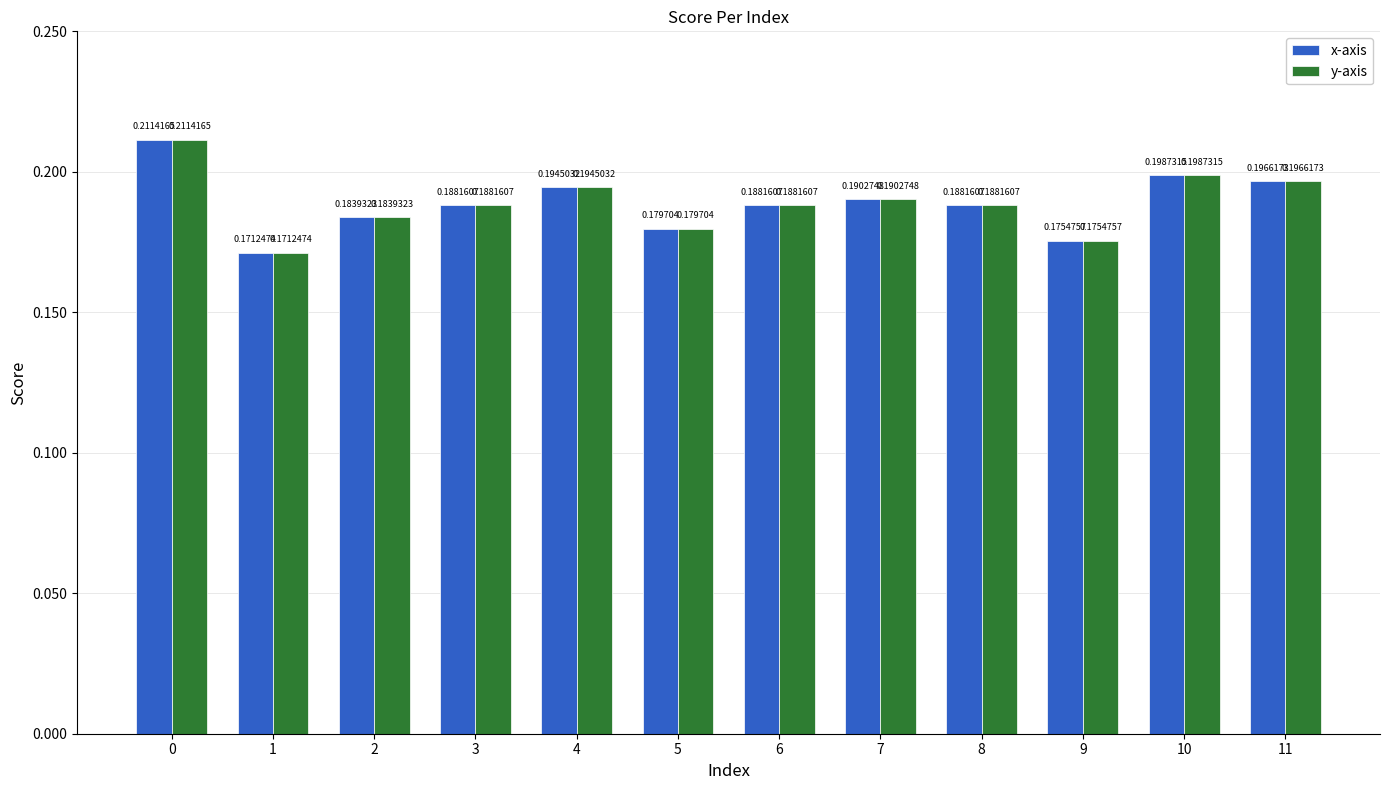

What is the total value across all series at 6?

0.4